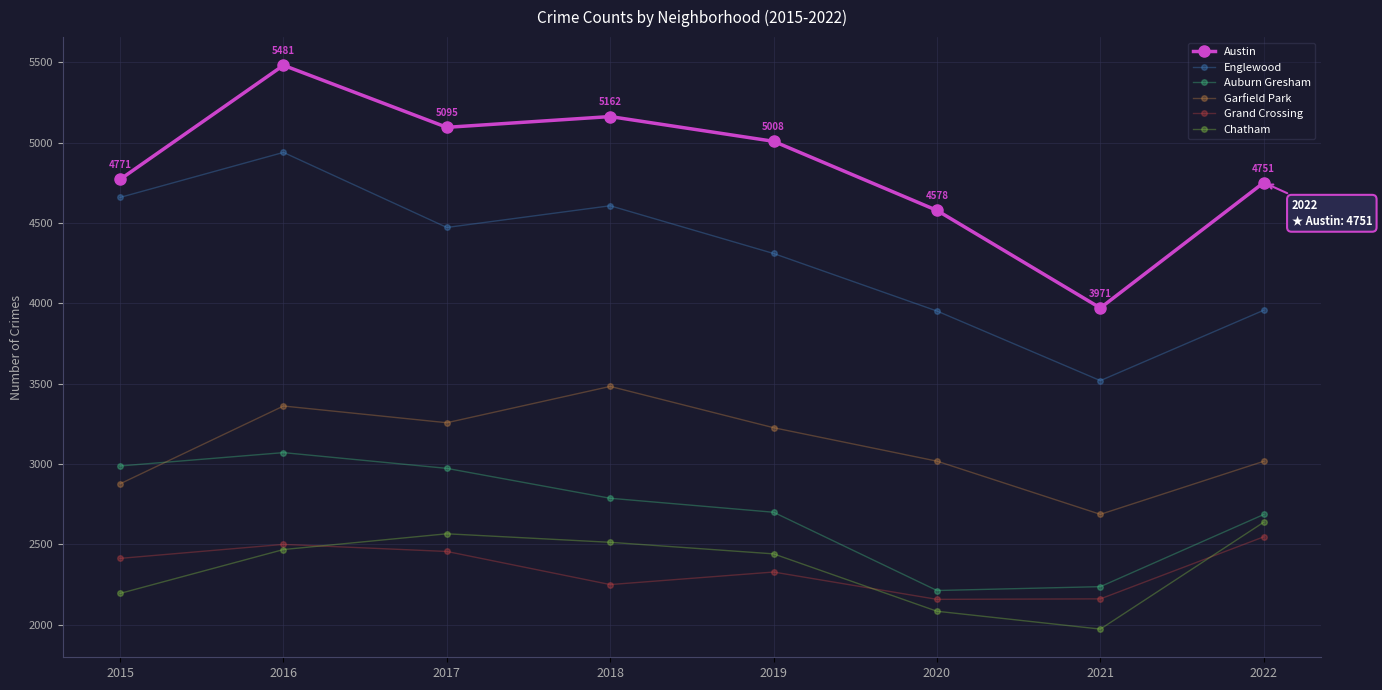

True or false: Grand Crossing and Garfield Park intersect in this chart.

False